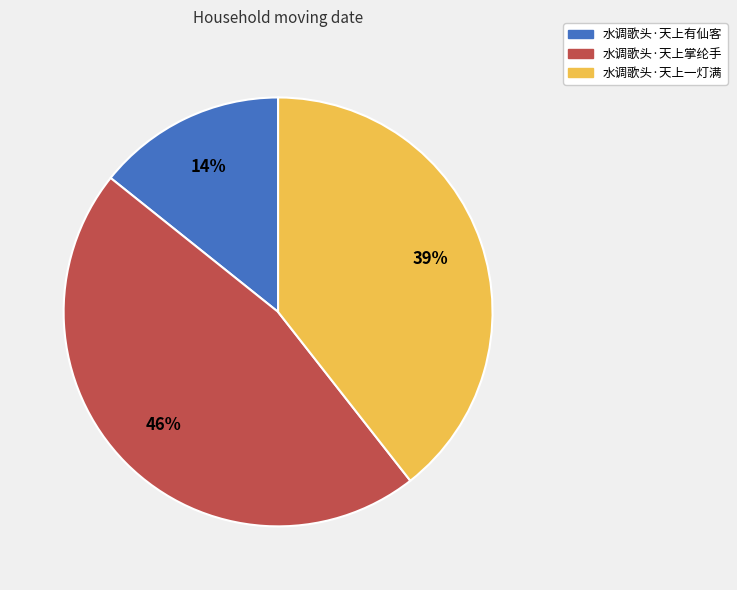

Combined, do 水调歌头·天上掌纶手 and 水调歌头·天上有仙客 account for over 50%?

Yes